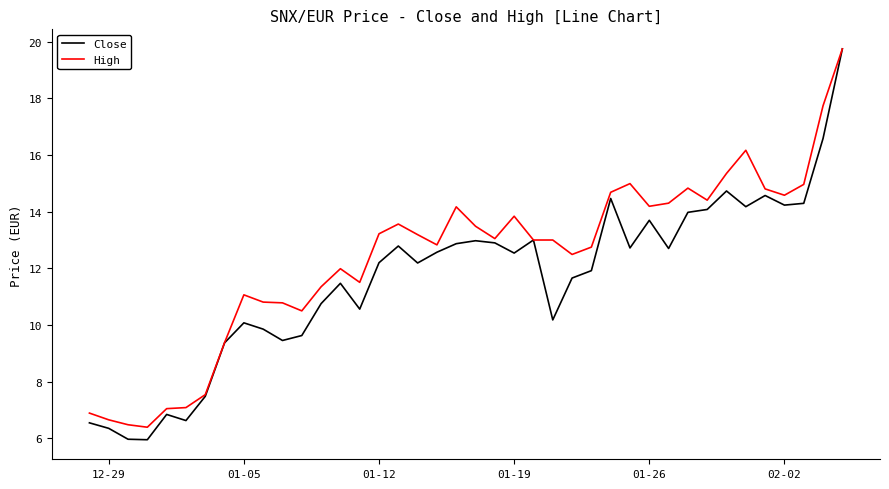

Which series has the largest total across all categories?

High